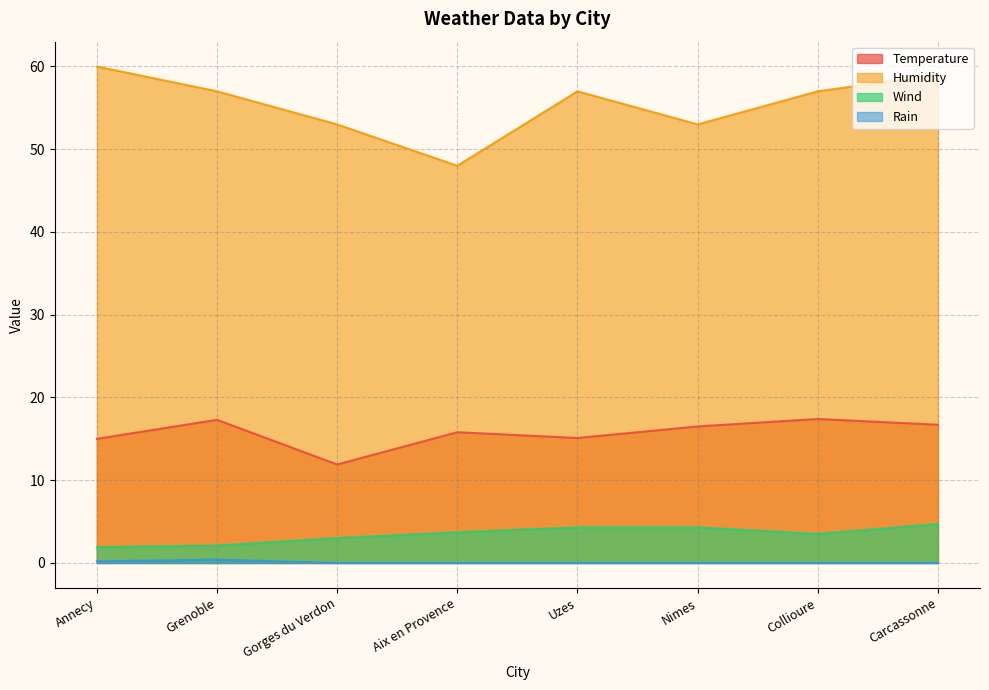

The value of Temperature at Carcassonne is 24.5. True or false?

False